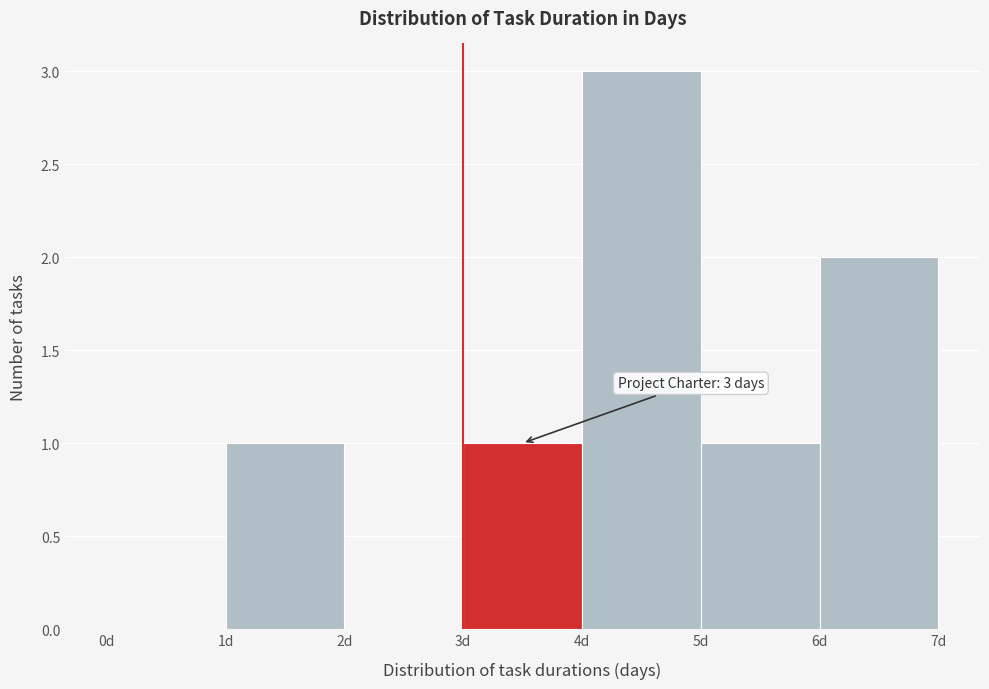

Over which range of the x-axis is the bar tallest?

4 to 5